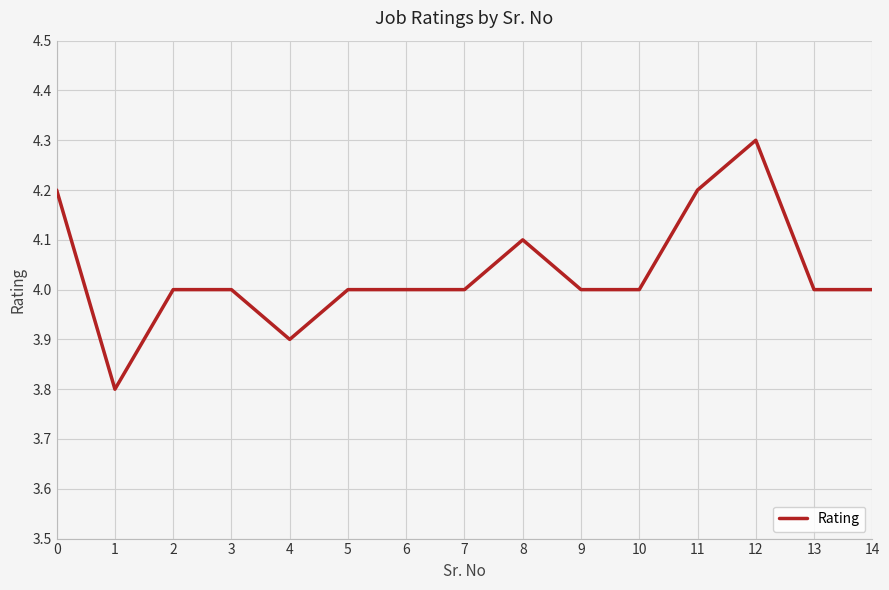

What is the change in value from 0 to 14?

-0.2